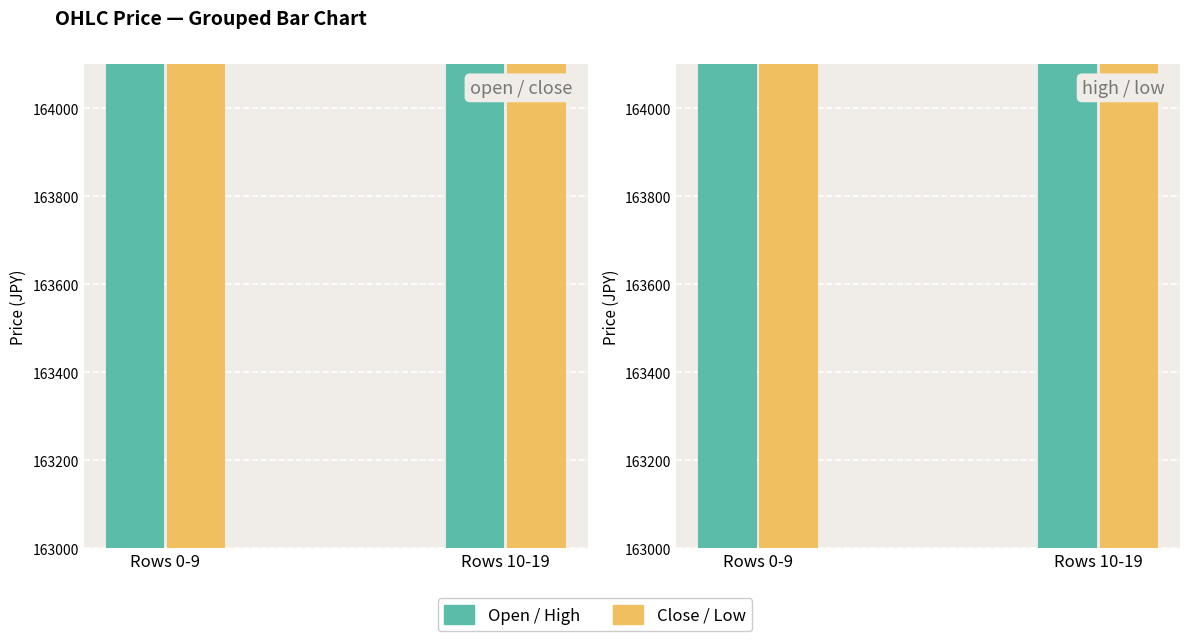

How many groups of bars are there?

2